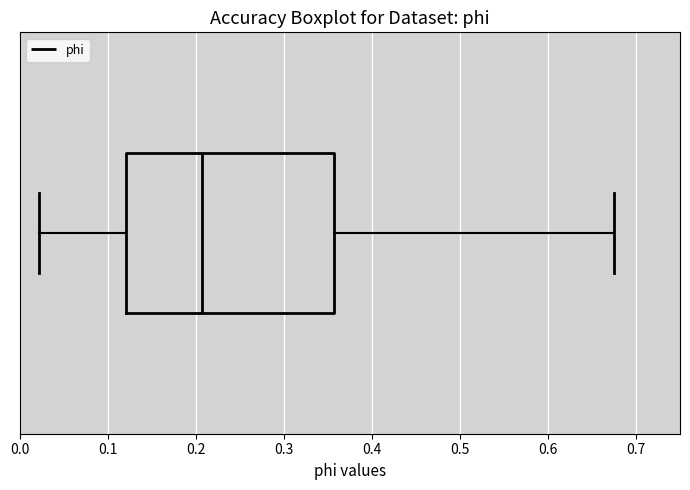

Transcribe this box plot: give where the median line is, the range the box spans, and where the two whiskers end, as read against the x-axis. The values are not printed on the chart, so give them approximately, as read against the axis.

median 0.21, box 0.12 to 0.36, whiskers 0.02 to 0.67